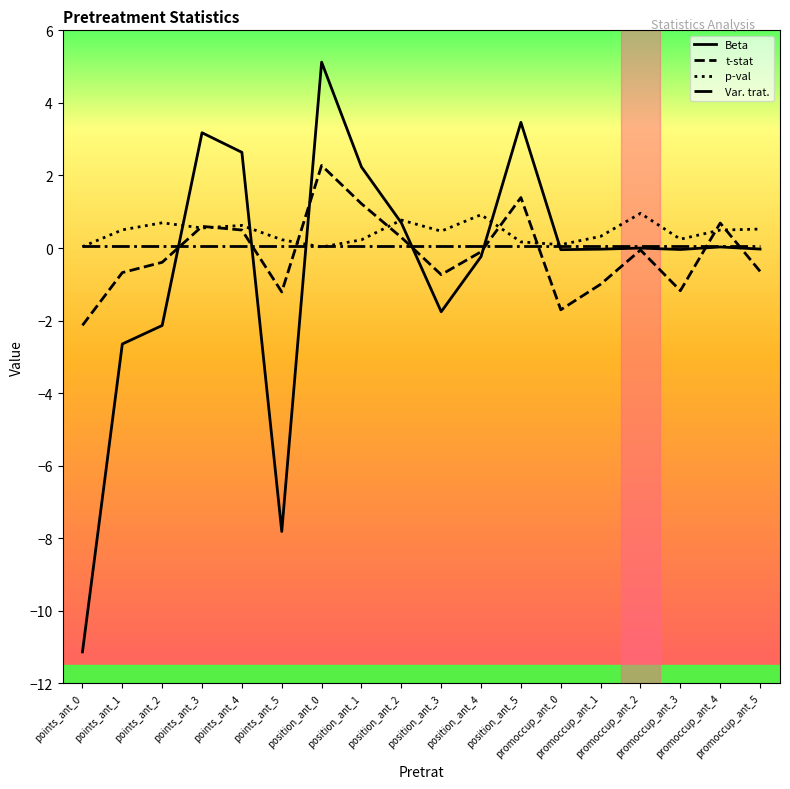

Rank the series at promoccup_ant_4 from highest to lowest value.

t-stat, p-val, Beta